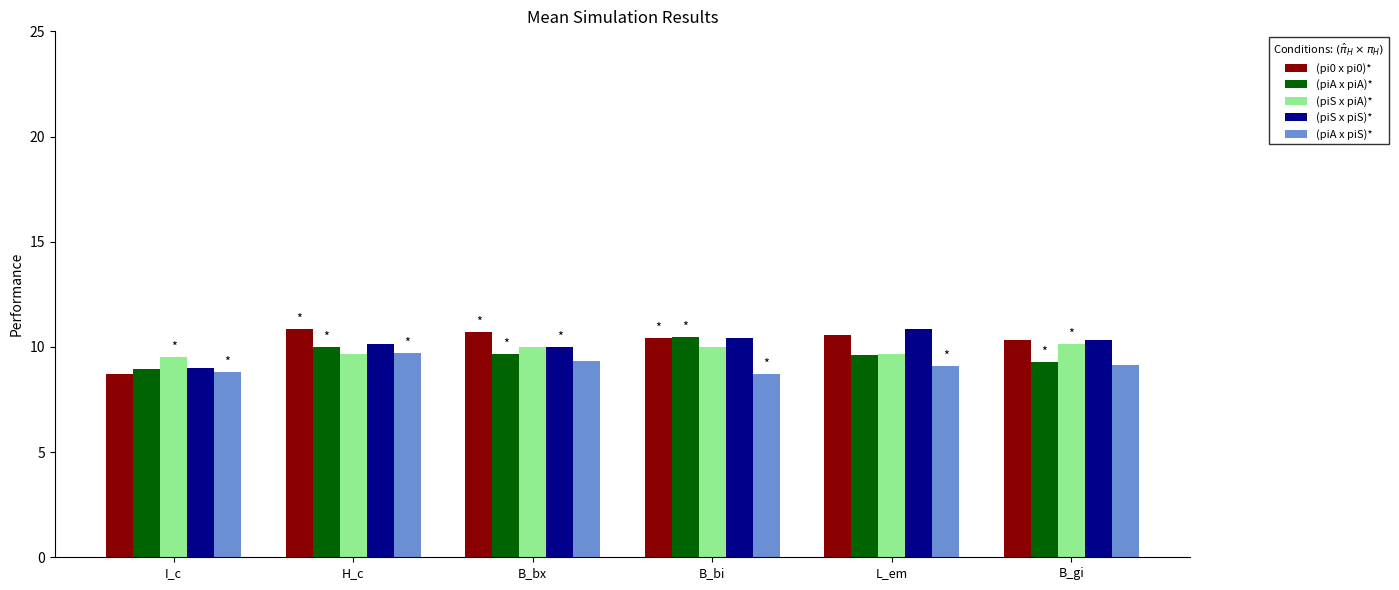

What value does the (piA x piA)* series have at L_em?

9.6